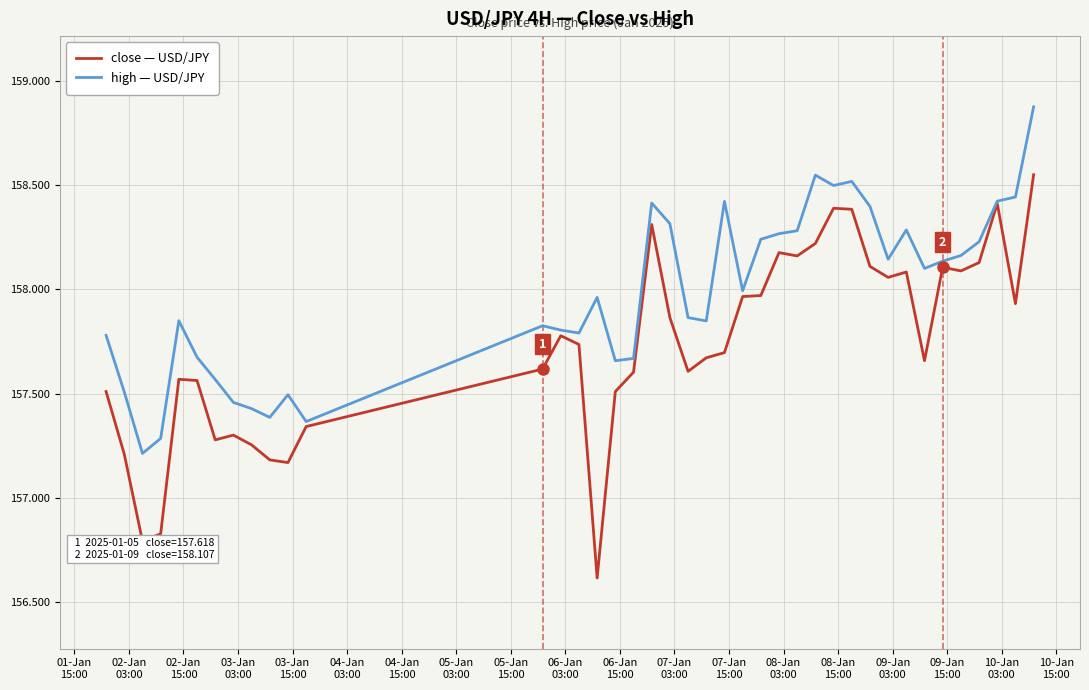

Rank the series by their average value, from highest to lowest.

high — USD/JPY, close — USD/JPY